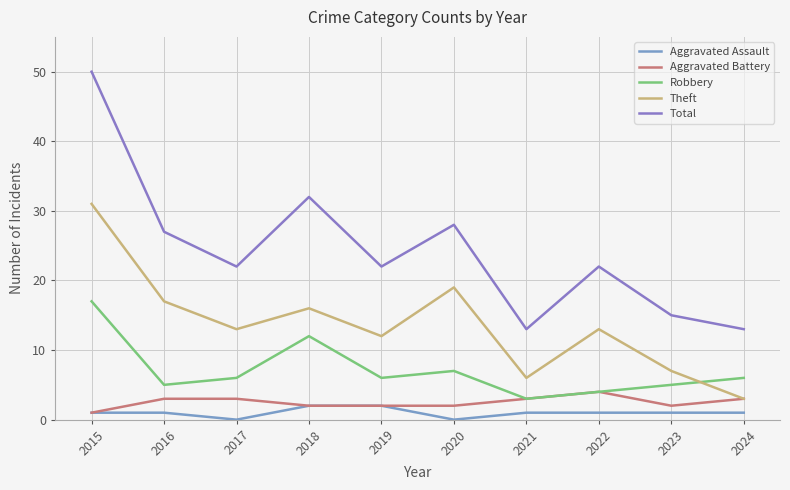

What is the sum of the Aggravated Battery values at 2023 and 2019?

4